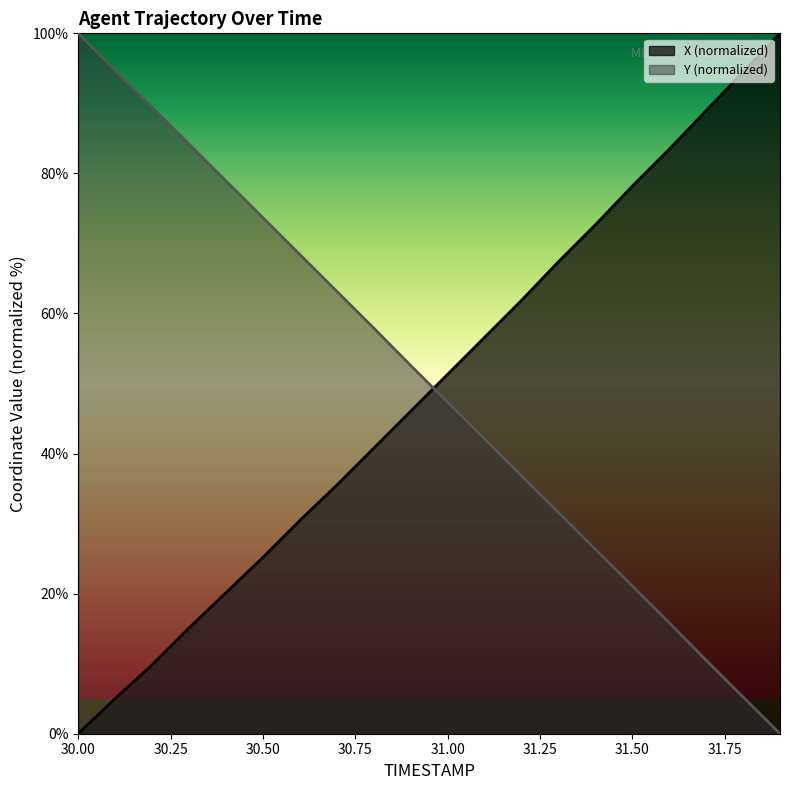

What are all the series names shown in the legend?

X (normalized), Y (normalized)